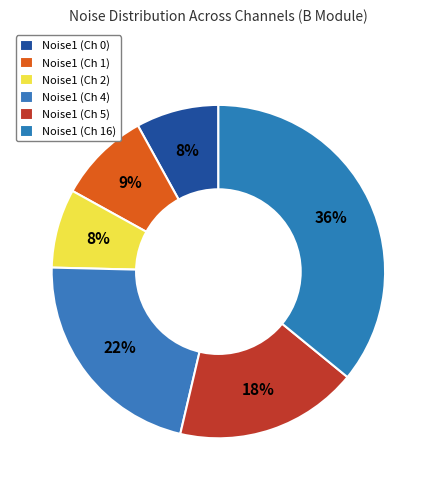

How many slices are in this pie chart?

6